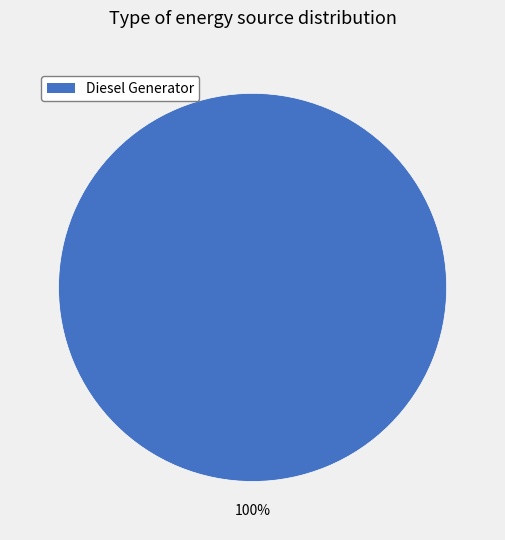

Is it true that Diesel Generator is 100% of the pie?

True